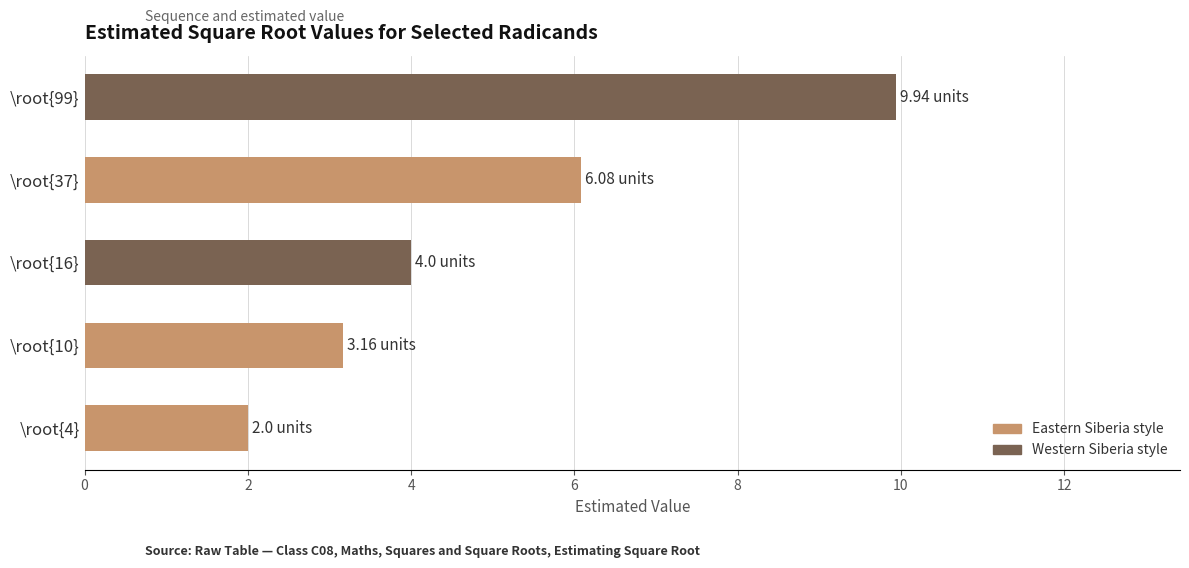

Approximately how many times larger is the value at \root{37} compared to \root{10}?

1.9